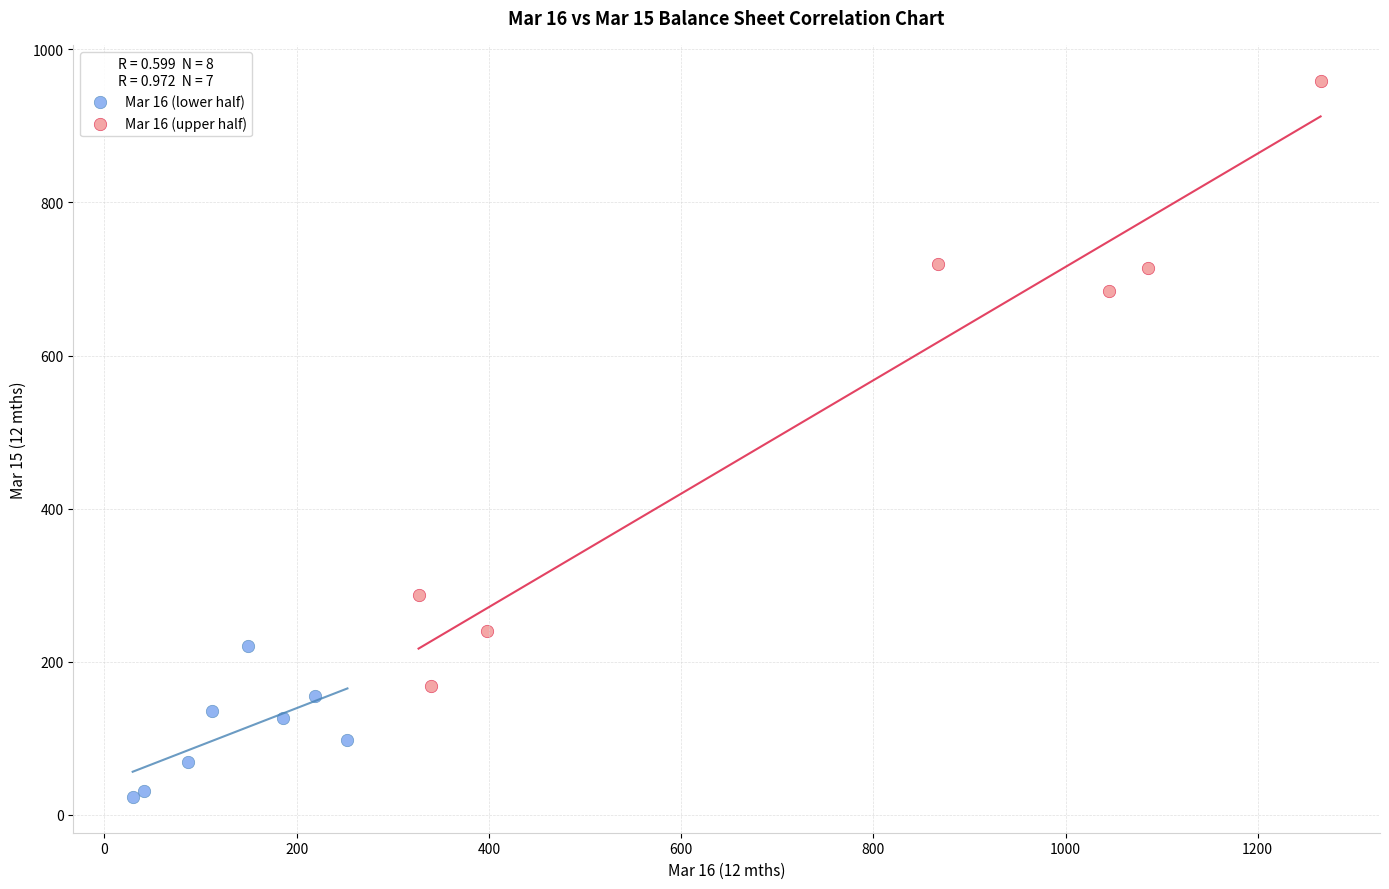

Which series has the largest Y range (max minus min)?

Mar 16 (upper half)